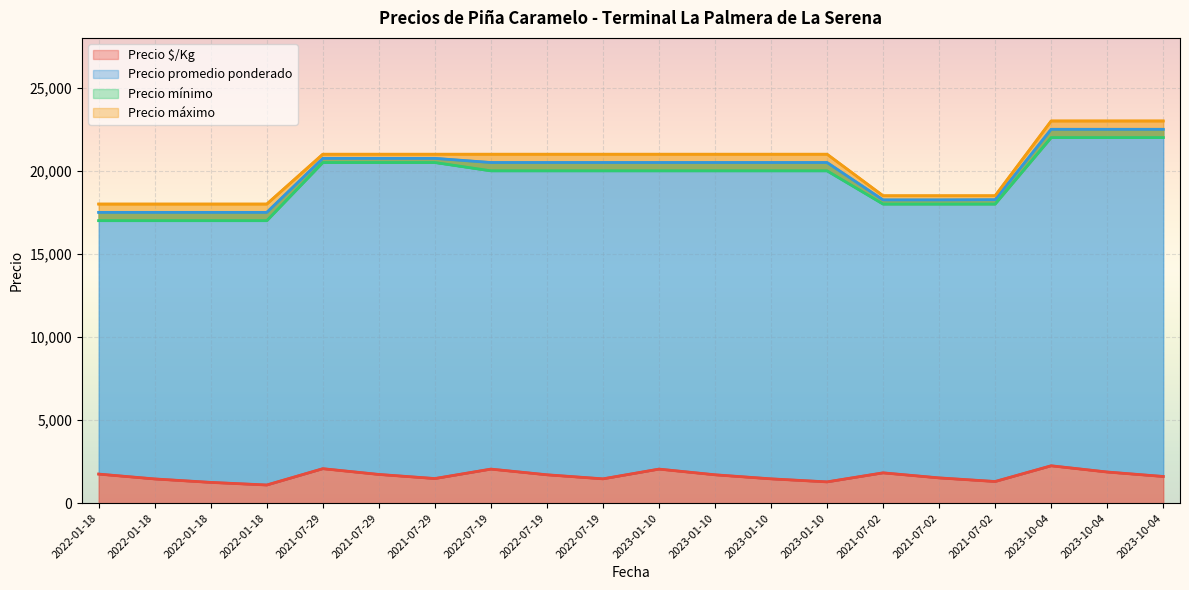

Rank the series at 2021-07-29 from lowest to highest value.

Precio $/Kg, Precio mínimo, Precio promedio ponderado, Precio máximo